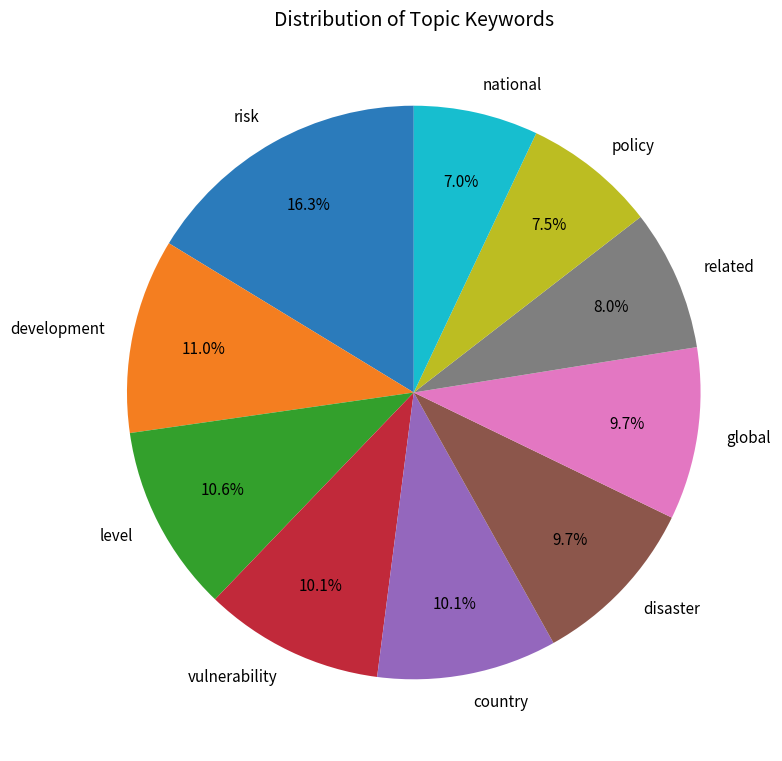

Do disaster and global together represent more than half of the pie?

No